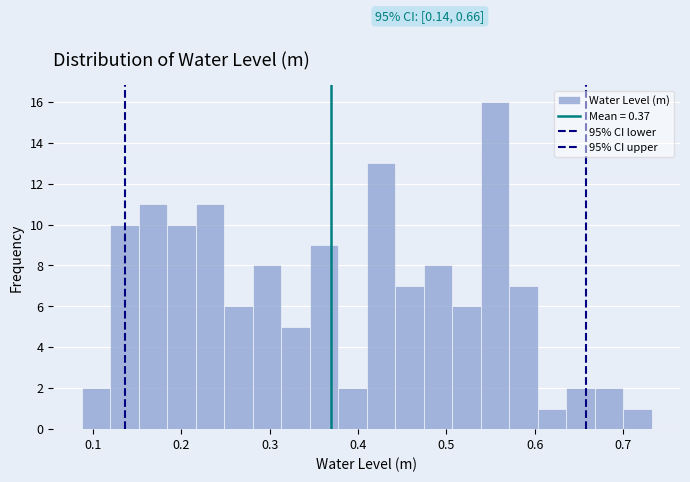

Around what value on the x-axis is the tallest bar? Give the approximate position of its centre, as read against the axis.

0.55